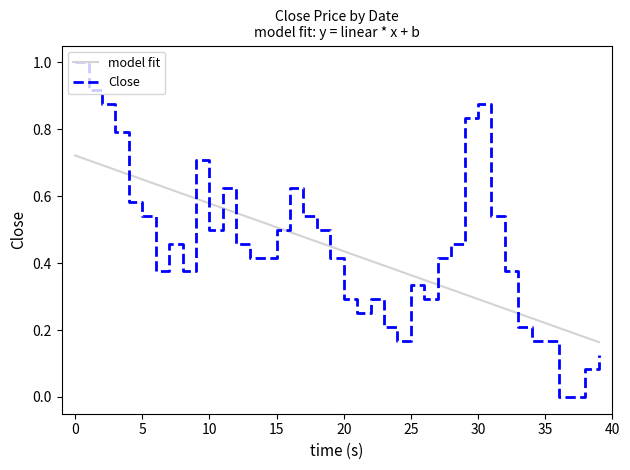

Rank the series by their maximum value, from highest to lowest.

Close, model fit